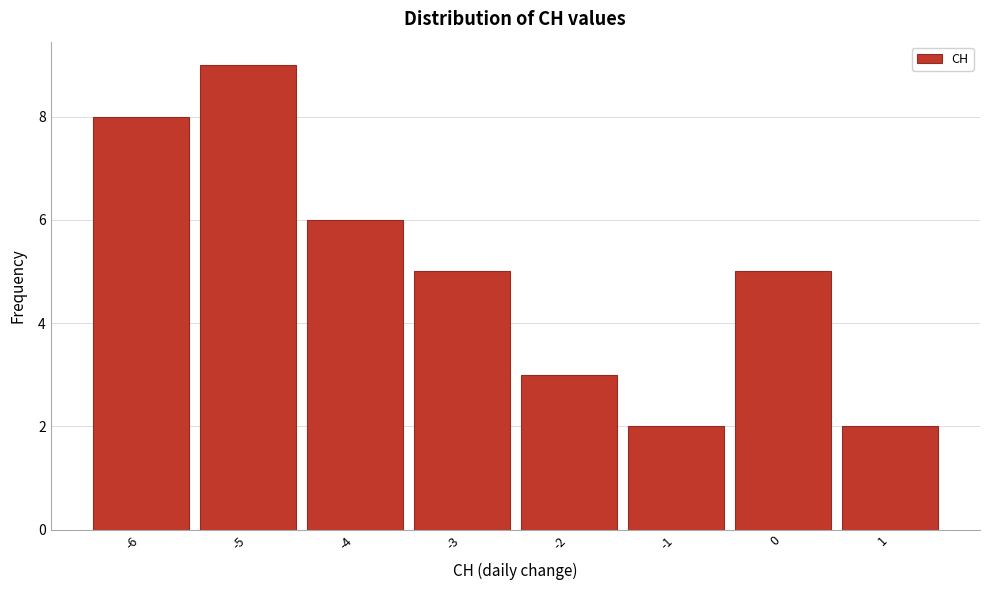

Over which range of the x-axis is the bar tallest?

-5.5 to -4.5